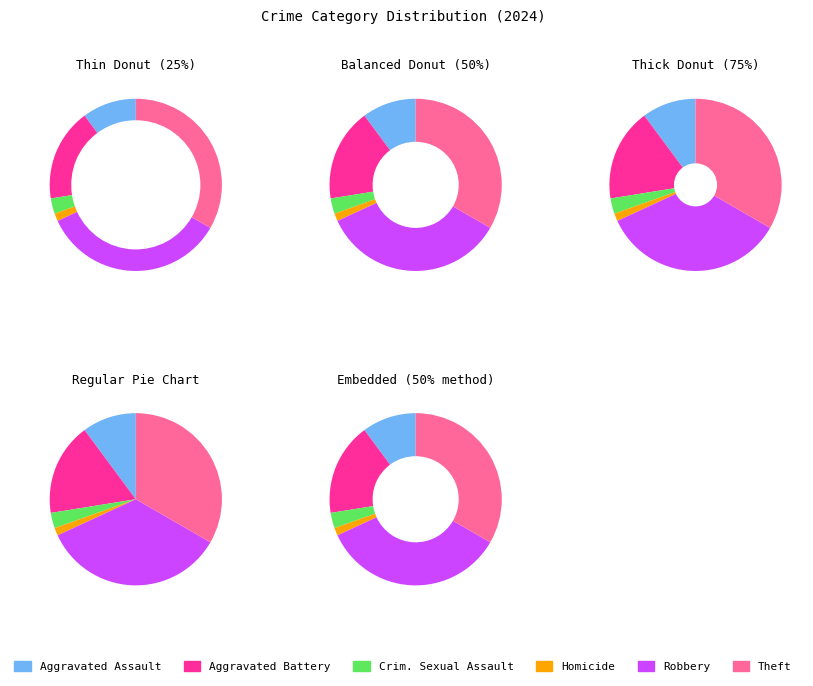

Which category has the biggest portion of the pie?

Robbery